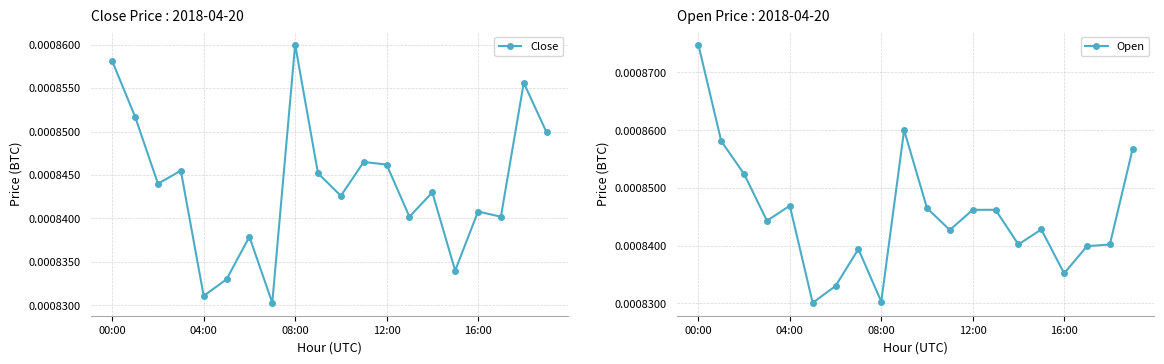

Count the Close values in the range 0 to 1.

20